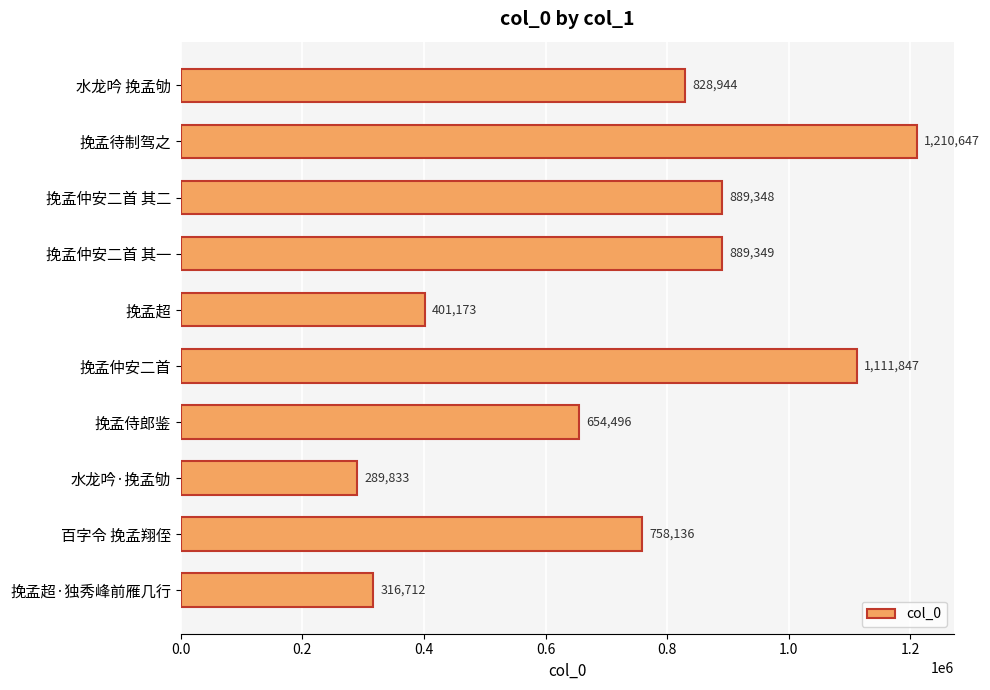

Reading bottom to top, list all the values displayed in this chart.

316712	758136	289833	654496	1111847	401173	889349	889348	1210647	828944